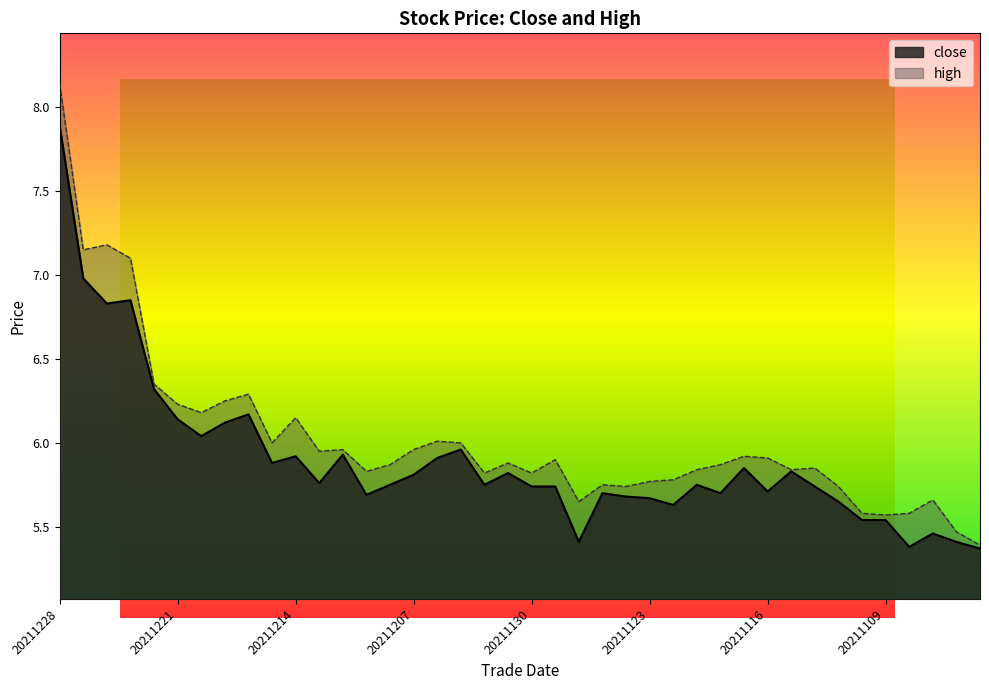

At how many categories does at least one series exceed 6?

11